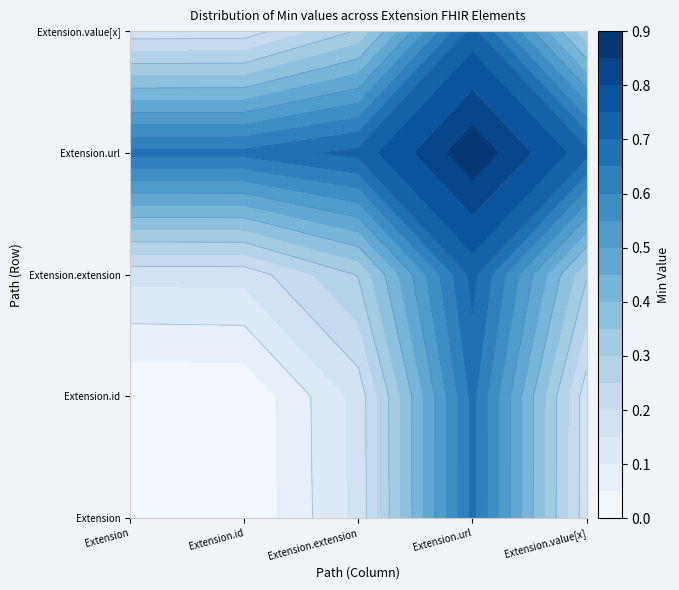

Is it true that Extension equals -1 at Extension.id?

False